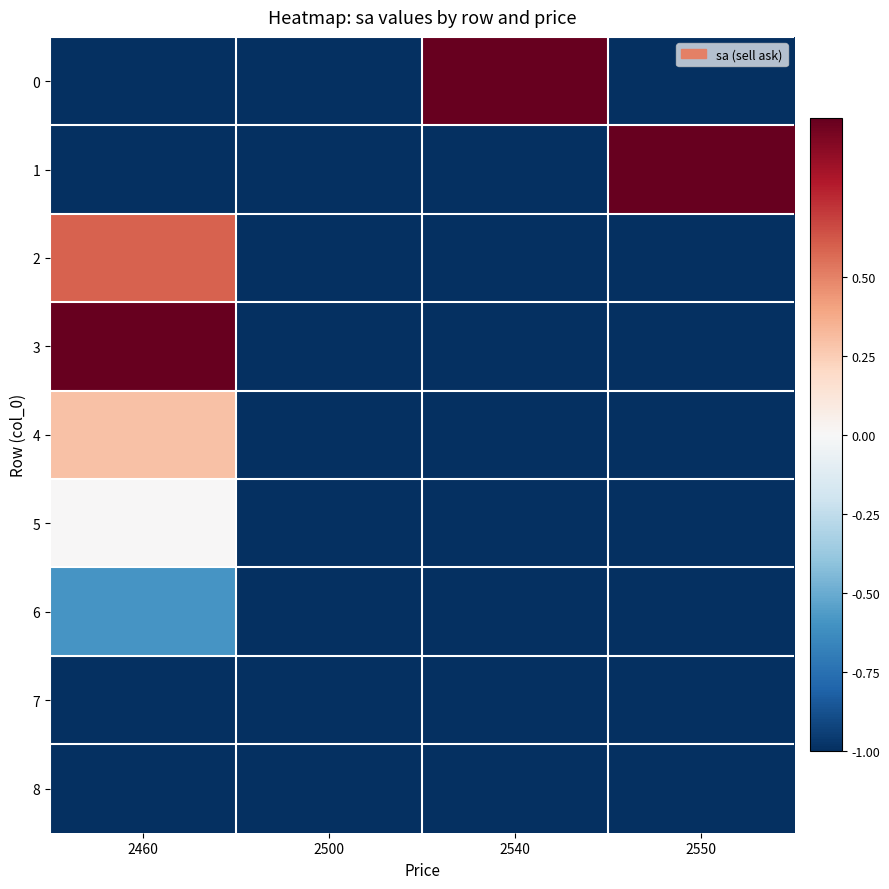

Reading left to right, transcribe all the data shown in this chart.

0: 2460=-1.0	2500=-1.0	2540=1.0	2550=-1.0
1: 2460=-1.0	2500=-1.0	2540=-1.0	2550=1.0
2: 2460=0.6	2500=-1.0	2540=-1.0	2550=-1.0
3: 2460=1.0	2500=-1.0	2540=-1.0	2550=-1.0
4: 2460=0.3	2500=-1.0	2540=-1.0	2550=-1.0
5: 2460=0.0	2500=-1.0	2540=-1.0	2550=-1.0
6: 2460=-0.6	2500=-1.0	2540=-1.0	2550=-1.0
7: 2460=-1.0	2500=-1.0	2540=-1.0	2550=-1.0
8: 2460=-1.0	2500=-1.0	2540=-1.0	2550=-1.0